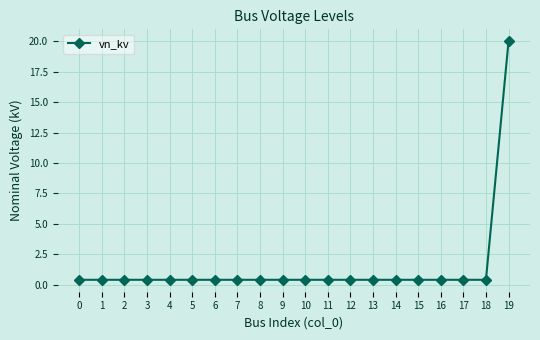

What is the average value?

1.4